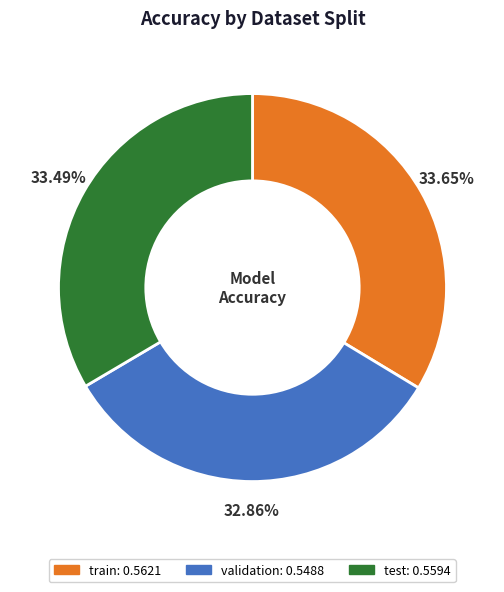

Which category has the smallest portion of the pie?

validation